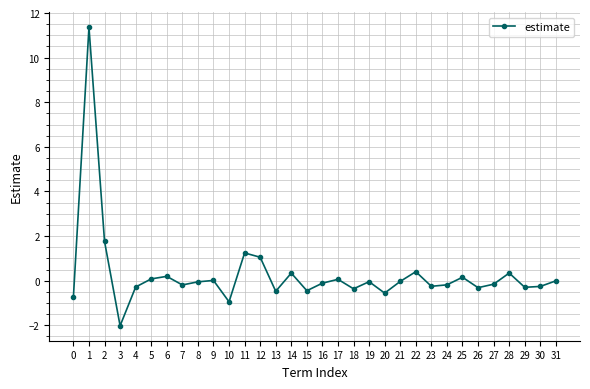

Does the chart have visible grid lines?

Yes